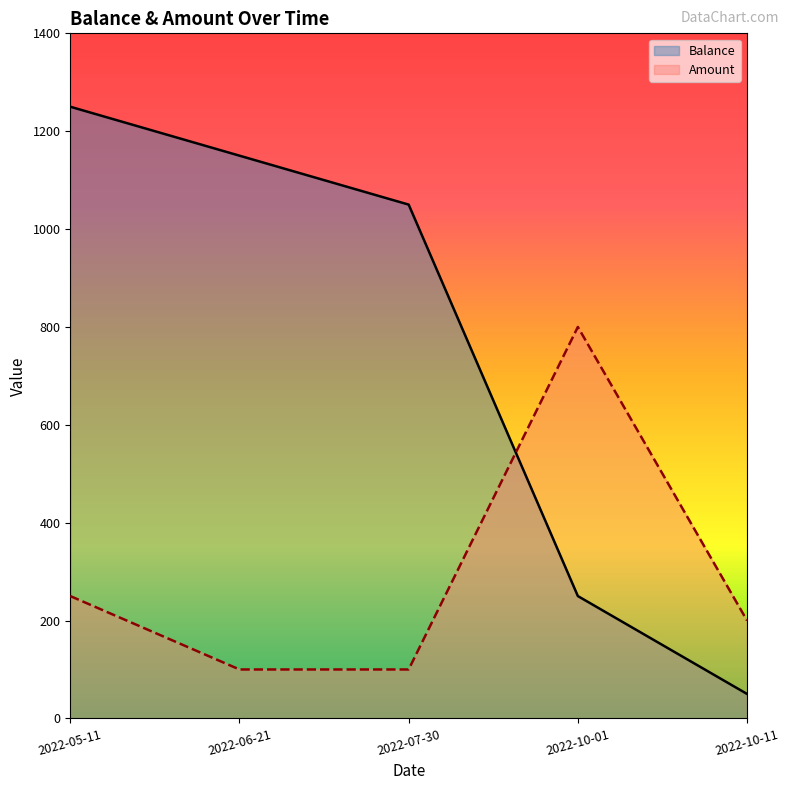

What is the total value across all series at 2022-10-01?

1050